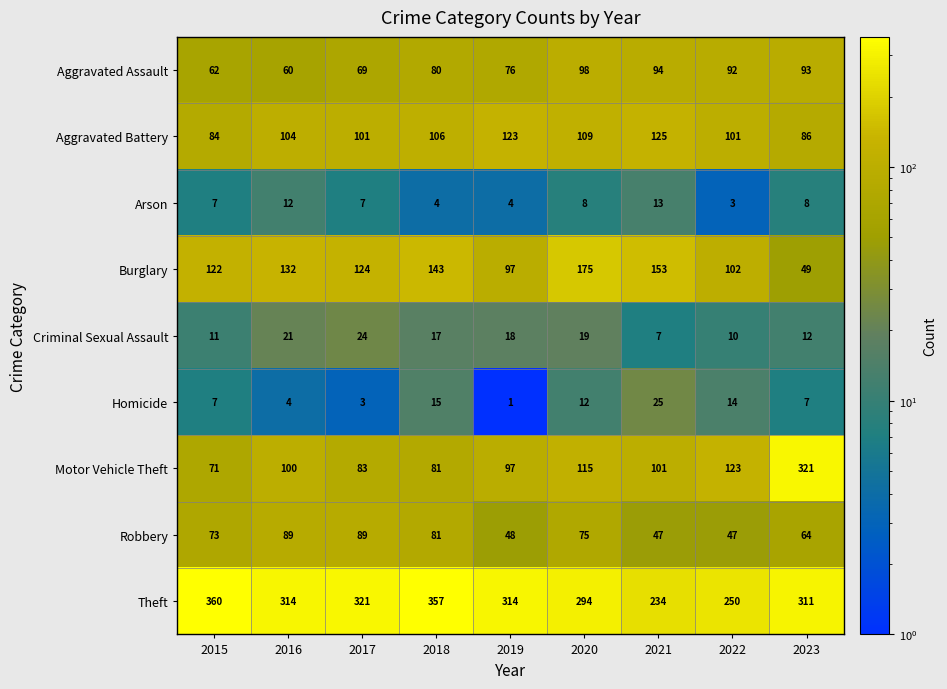

What is the difference between the highest and lowest values at 2019?

313